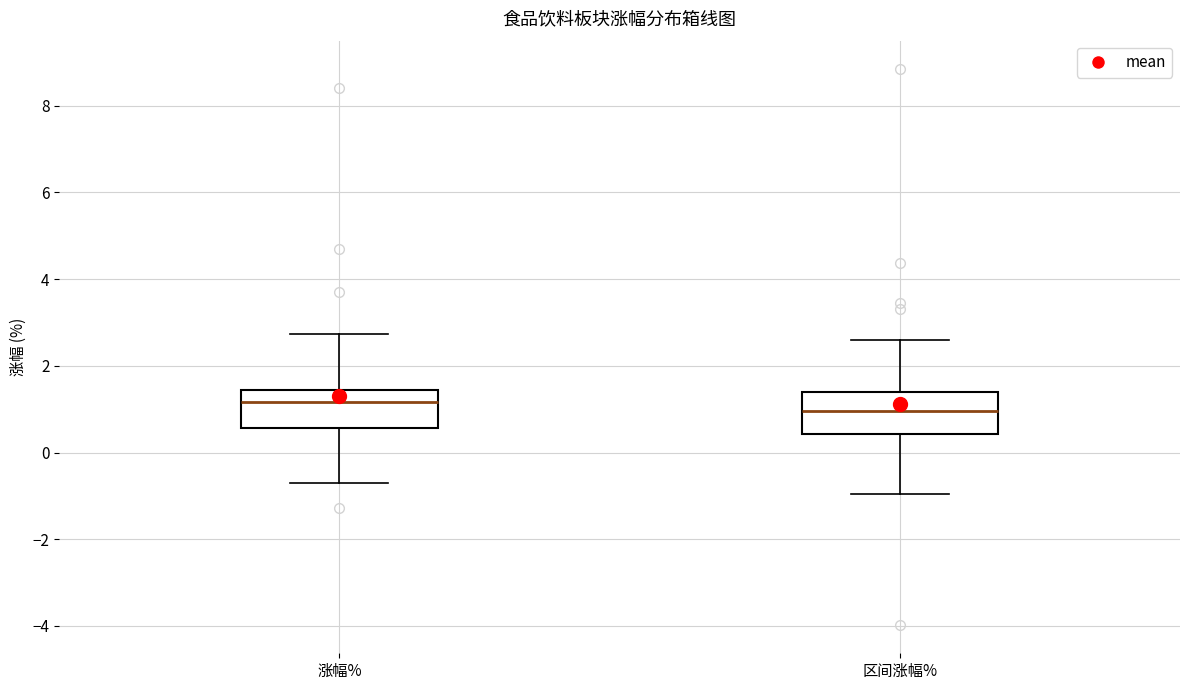

Where is the upper edge of the box for 区间涨幅% on the y-axis? The values are not printed on the chart, so give them approximately, as read against the axis.

1.4